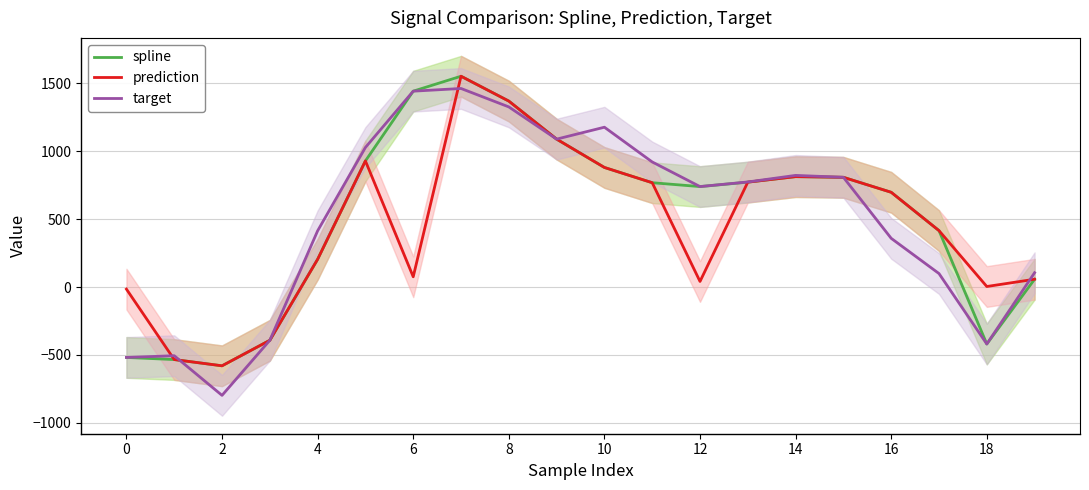

How many times do prediction and target cross each other?

4